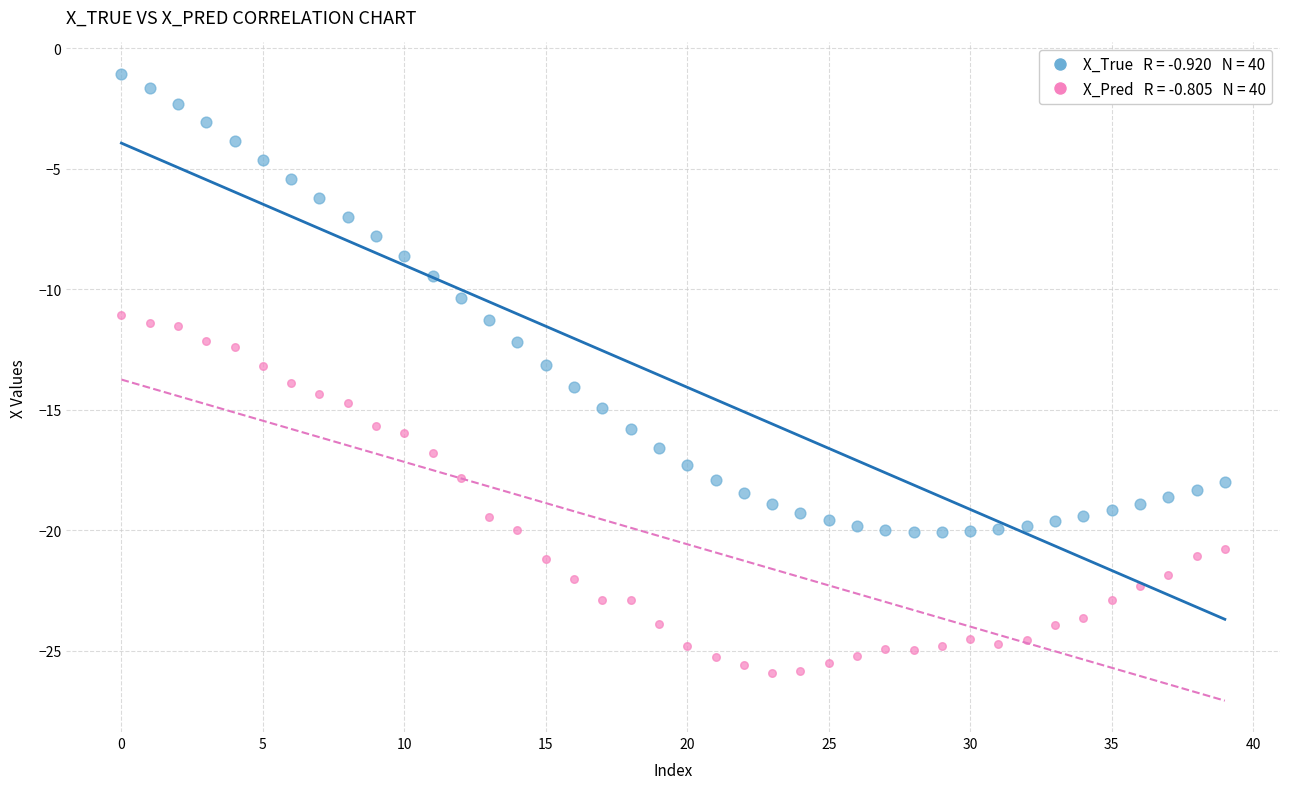

Across all data points, what is the range of Y values (max minus min)?

24.8